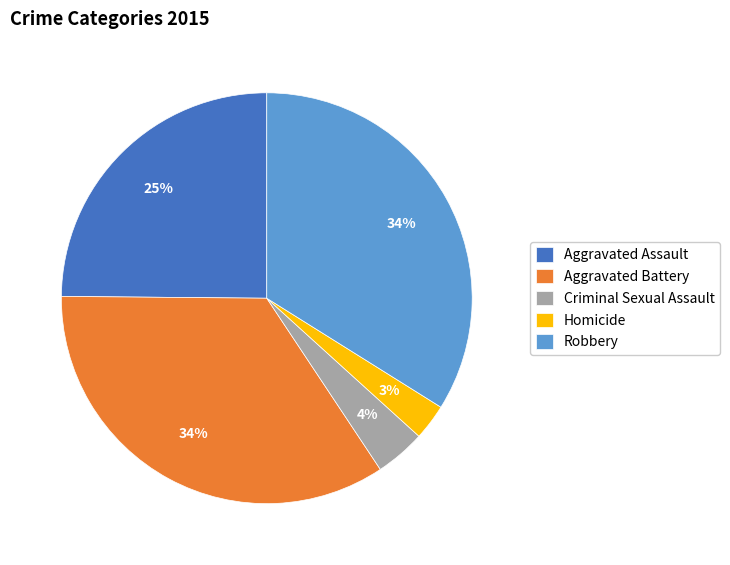

How many segments does this pie chart have?

5